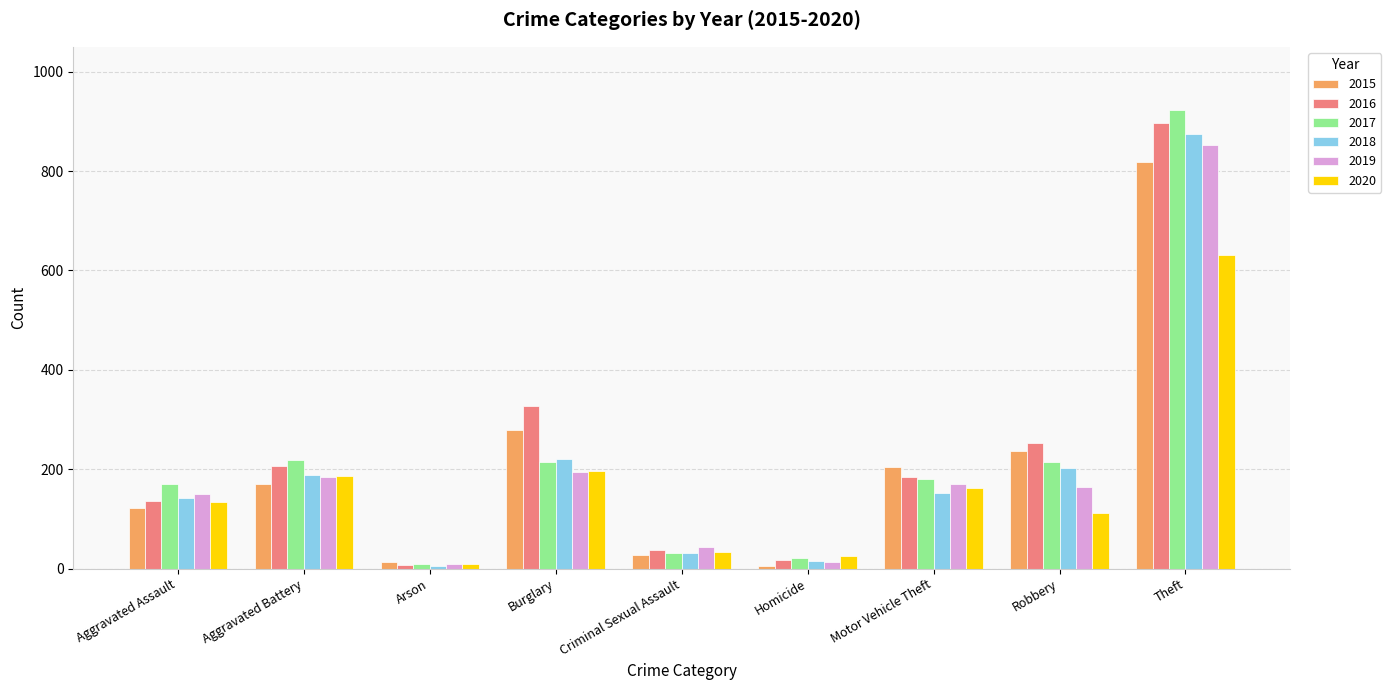

Is the value of 2015 at Robbery greater than the value of 2017 at Theft?

No